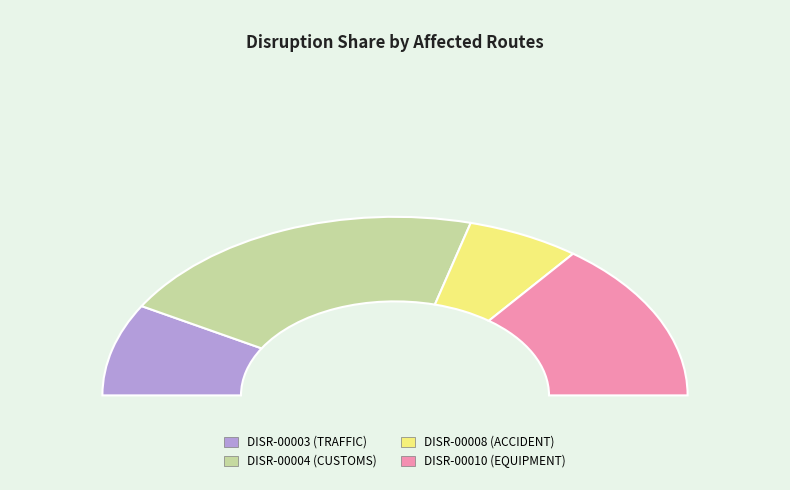

Which slice is the largest?

DISR-00004